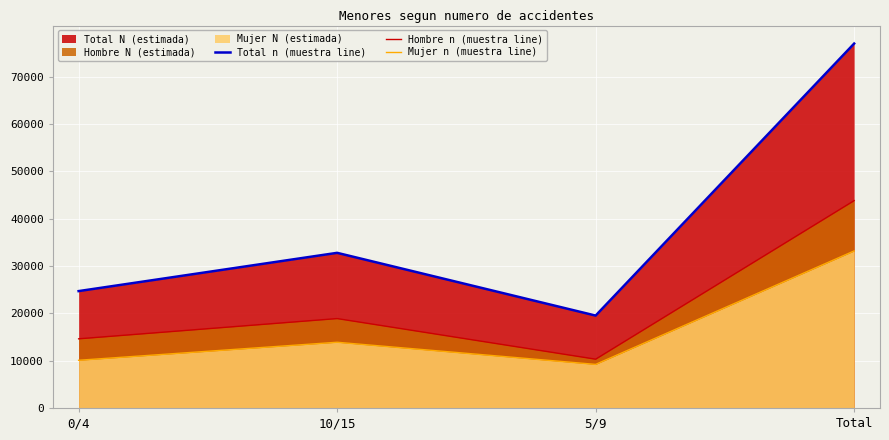

What is the difference between the Hombre n (muestra line) values at 10/15 and 0/4?

4280